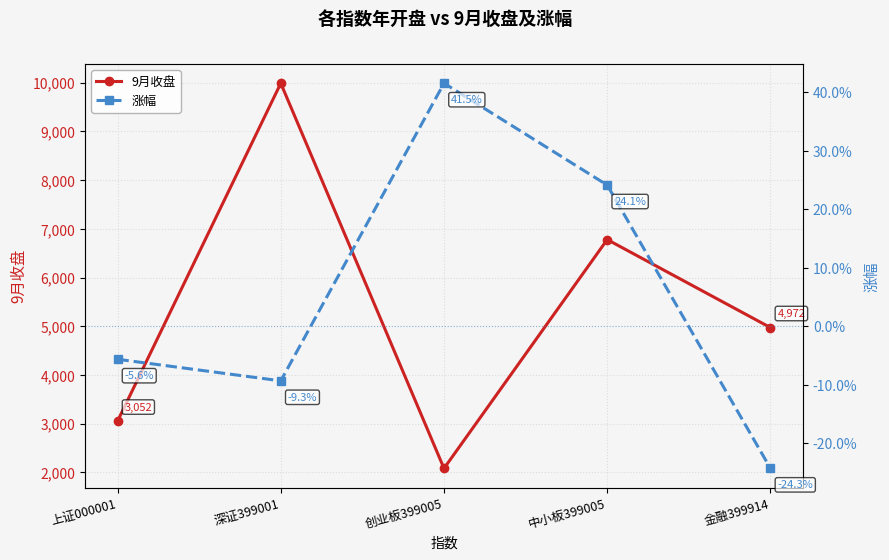

What is the label of the 3rd point from the right?

创业板399005